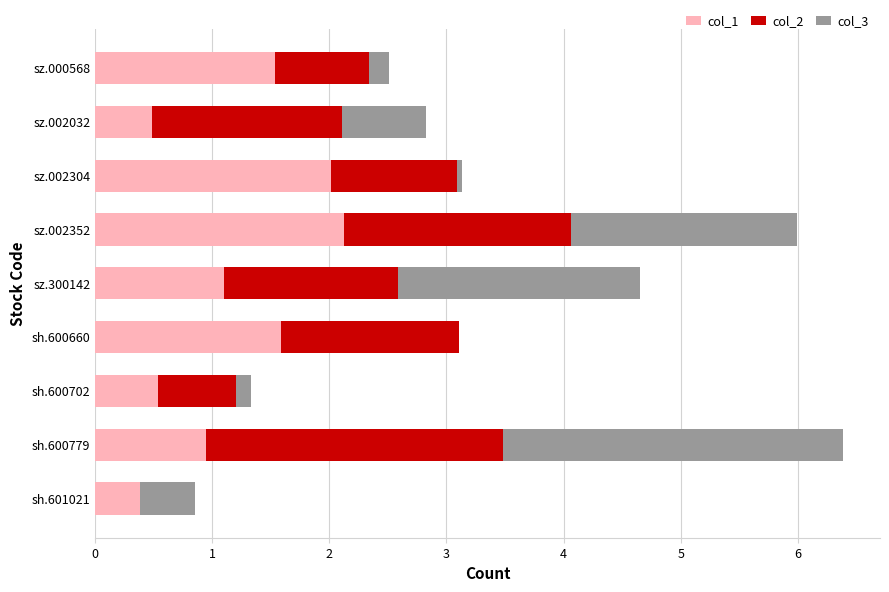

What are all the series names shown in the legend?

col_1, col_2, col_3